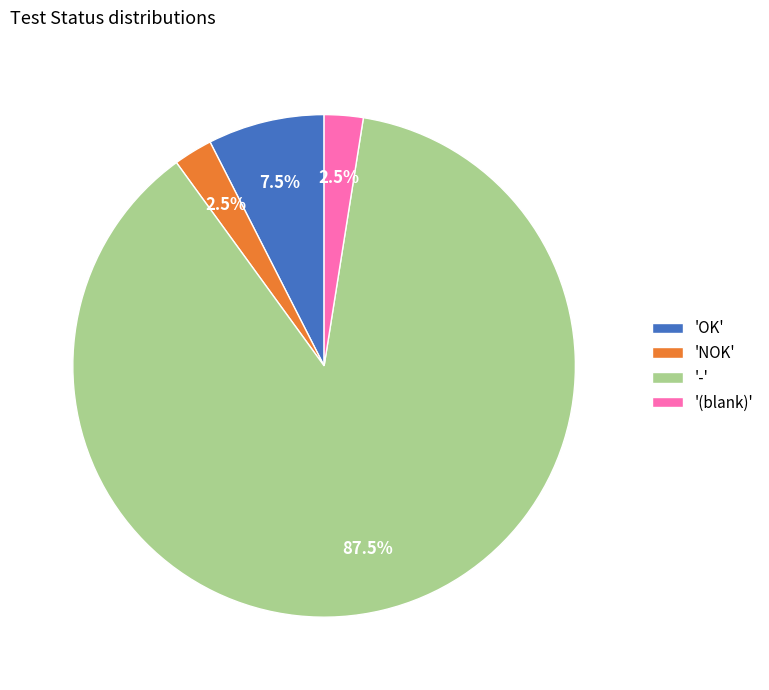

To the nearest percent, what is the difference between the largest and smallest slice percentages?

85%